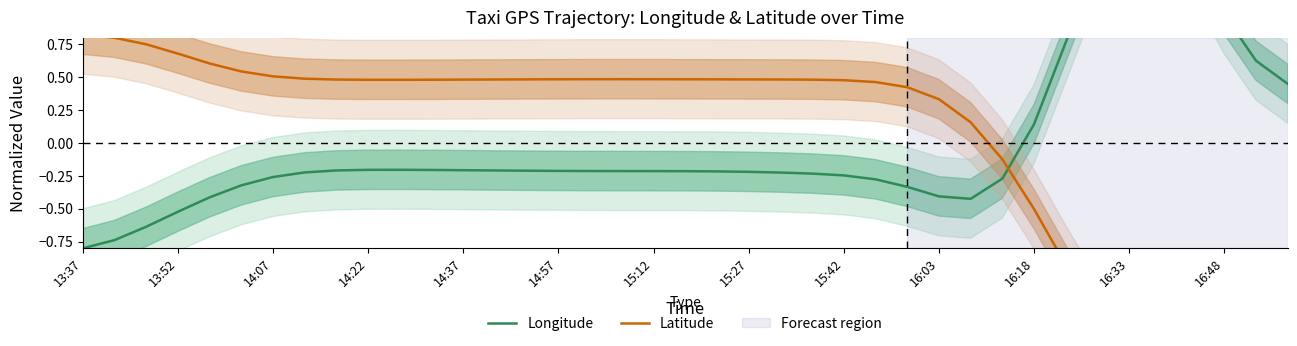

What is the label of the 38th point from the right?

13:52